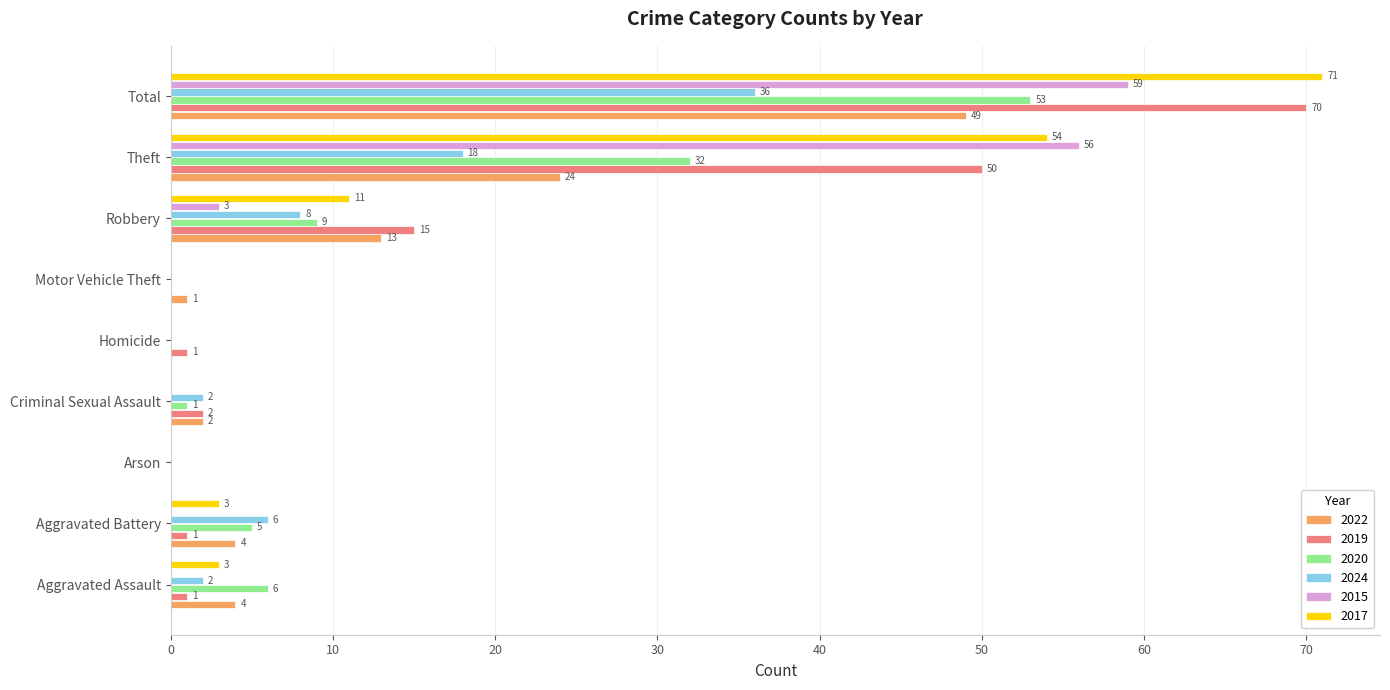

Is the value of 2020 at Criminal Sexual Assault greater than the value of 2017 at Homicide?

Yes